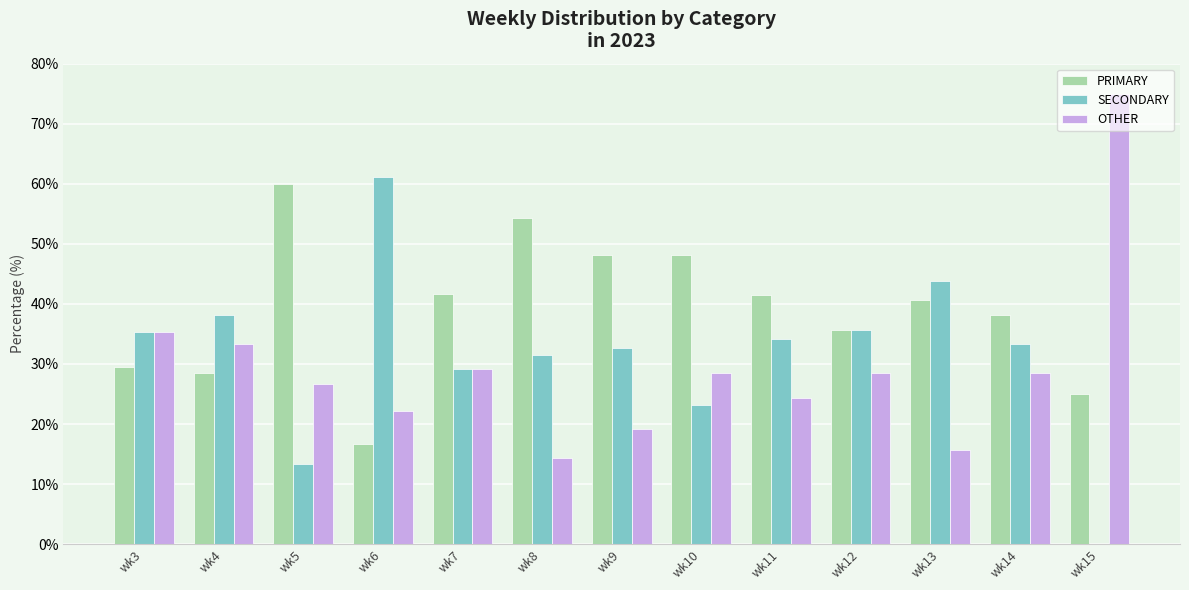

Which series has the largest total across all categories?

PRIMARY